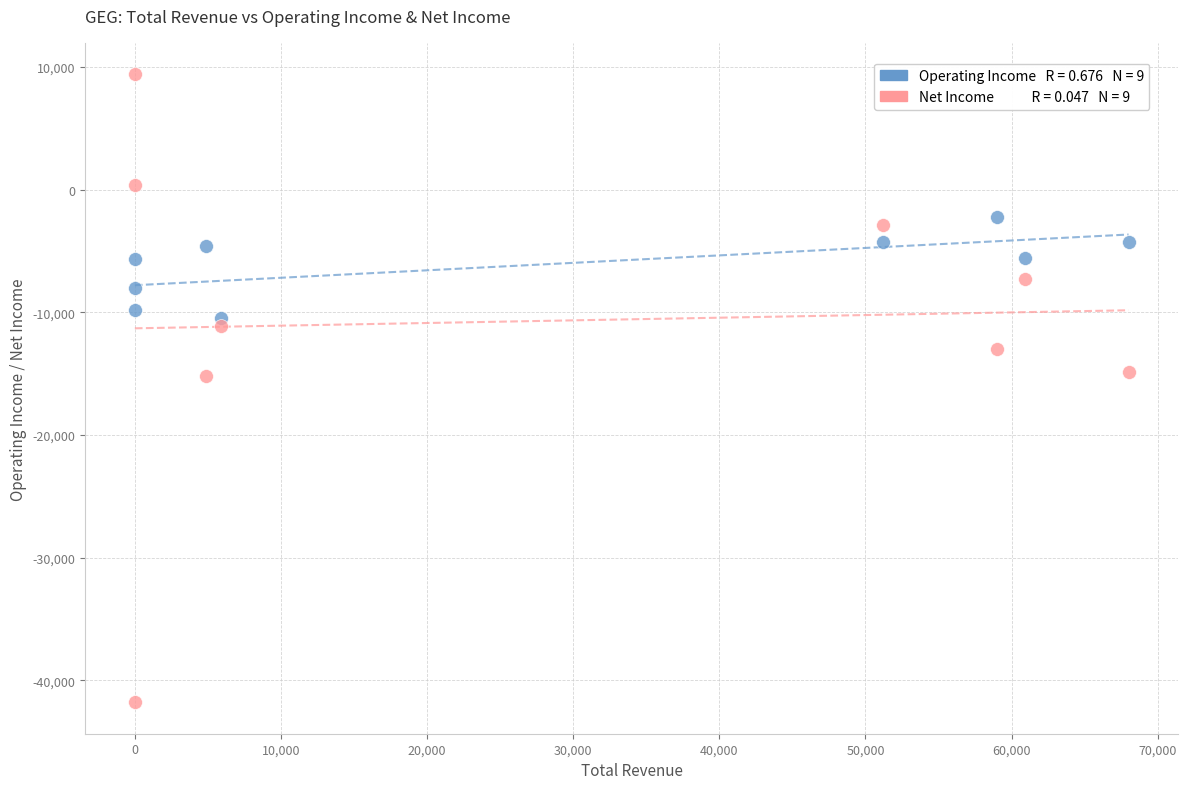

Across all data points, what is the range of X values (max minus min)?

68000